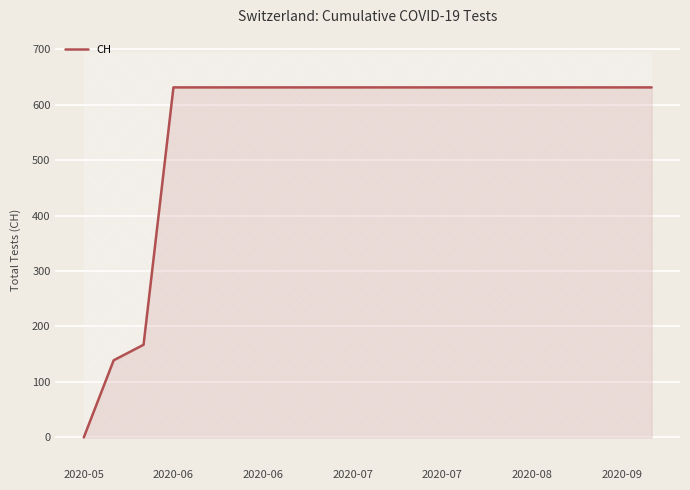

What is the change in value from 2020-06 to 11?

+492